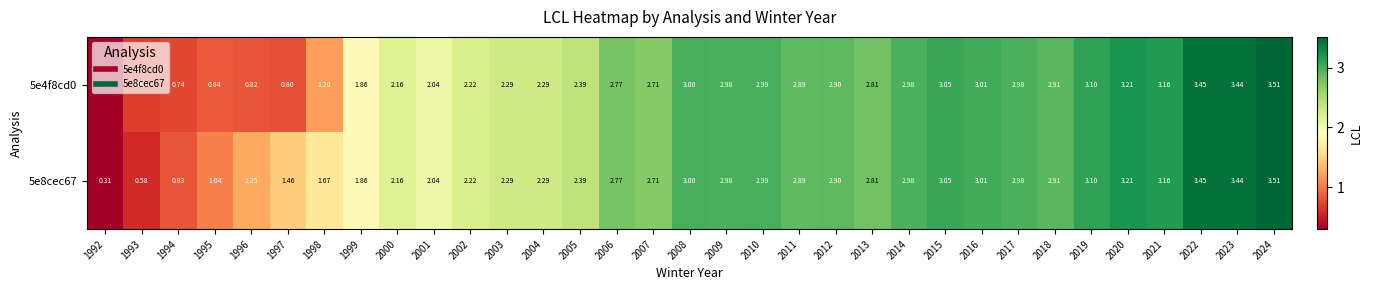

Between 2015 and 2020, which series saw the biggest shift?

5e4f8cd0